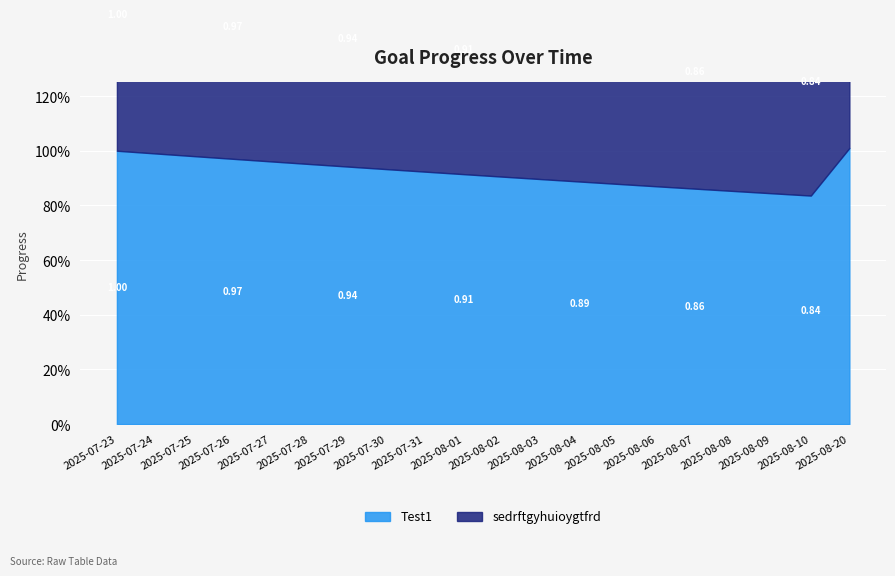

Rank the categories by Test1 value from highest to lowest.

2025-08-20, 2025-07-23, 2025-07-24, 2025-07-25, 2025-07-26, 2025-07-27, 2025-07-28, 2025-07-29, 2025-07-30, 2025-07-31, 2025-08-01, 2025-08-02, 2025-08-03, 2025-08-04, 2025-08-05, 2025-08-06, 2025-08-07, 2025-08-08, 2025-08-09, 2025-08-10